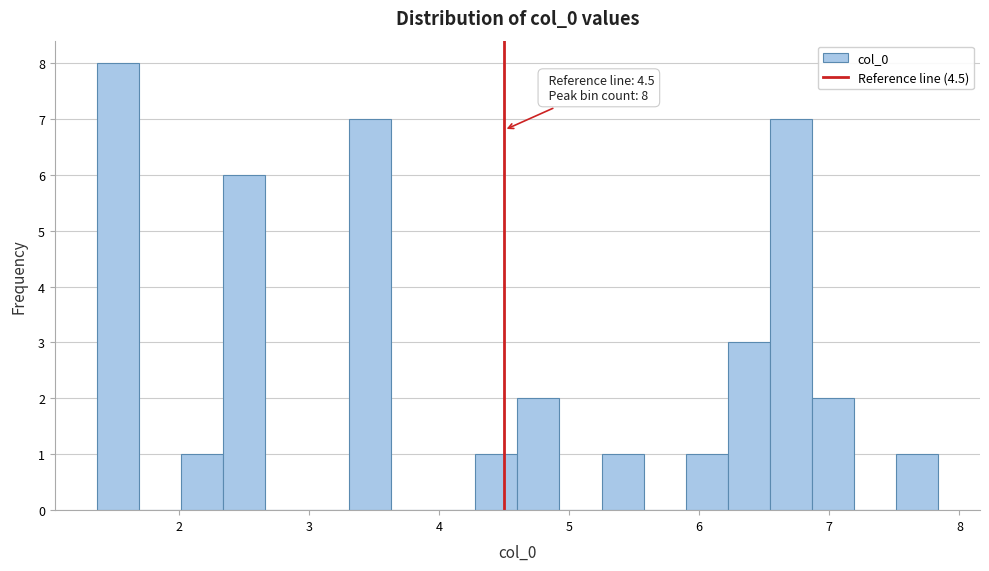

Read against the x-axis, roughly where is the centre of the tallest bar?

1.5